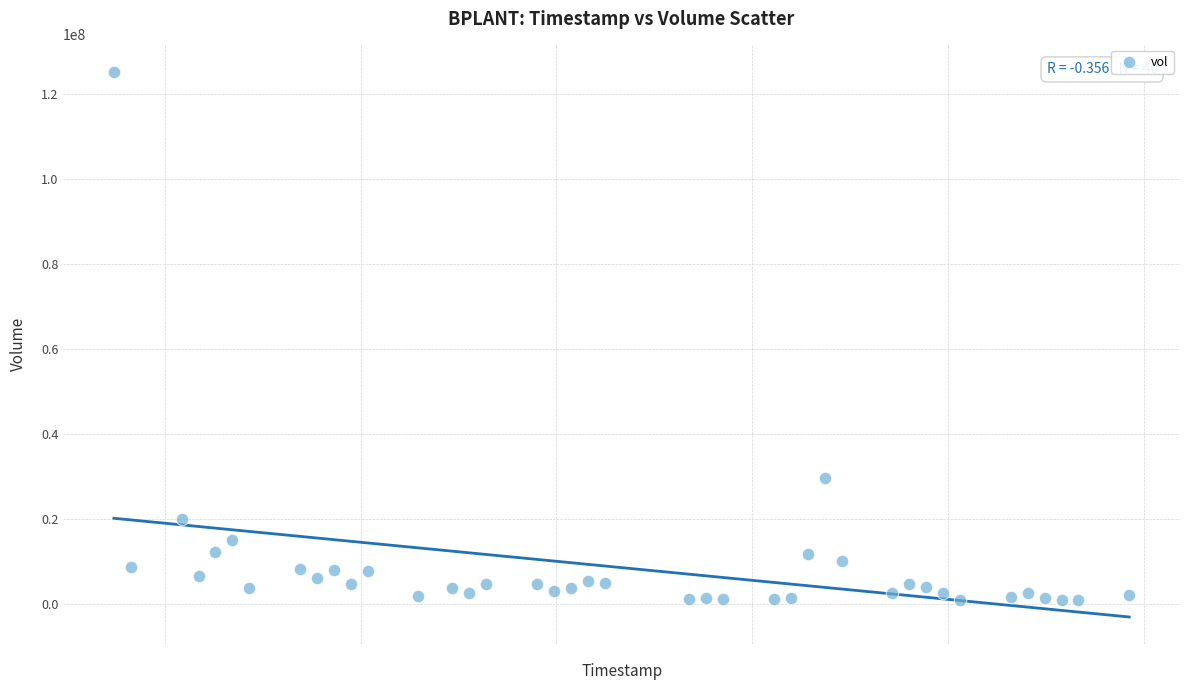

What is the range of X values (max minus min)?

5184000